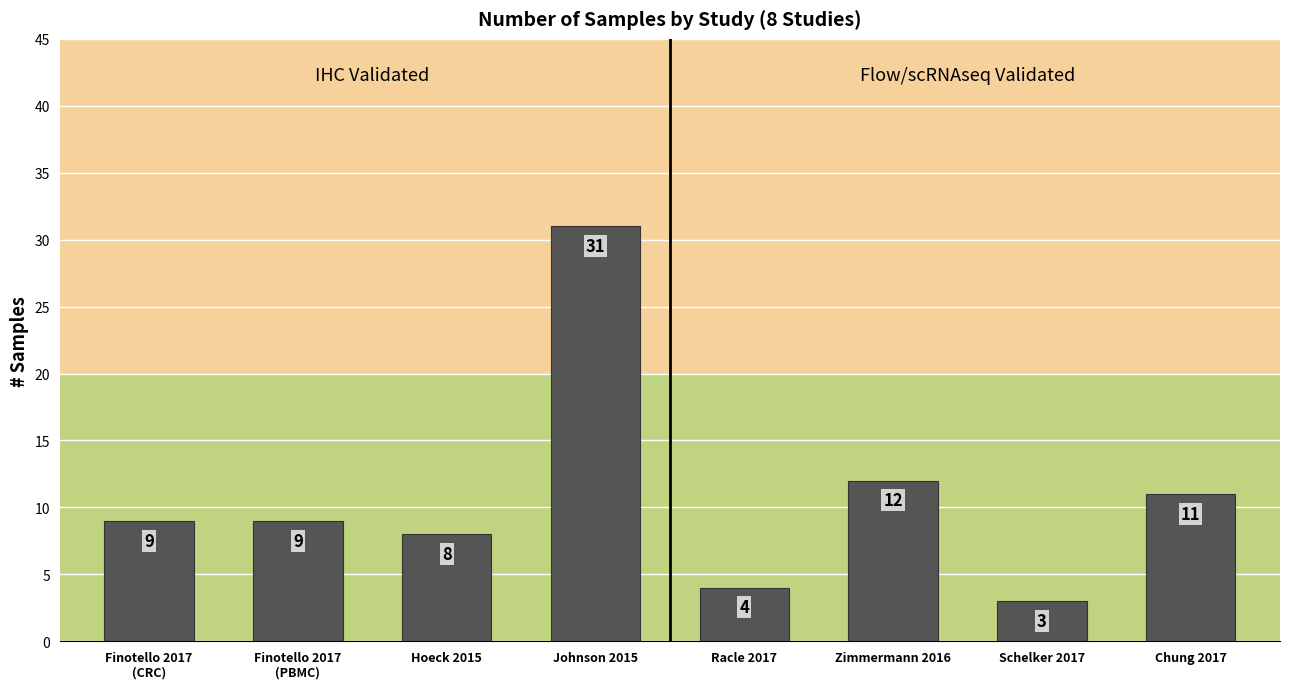

Is it true that the value at Zimmermann 2016 is 12?

True